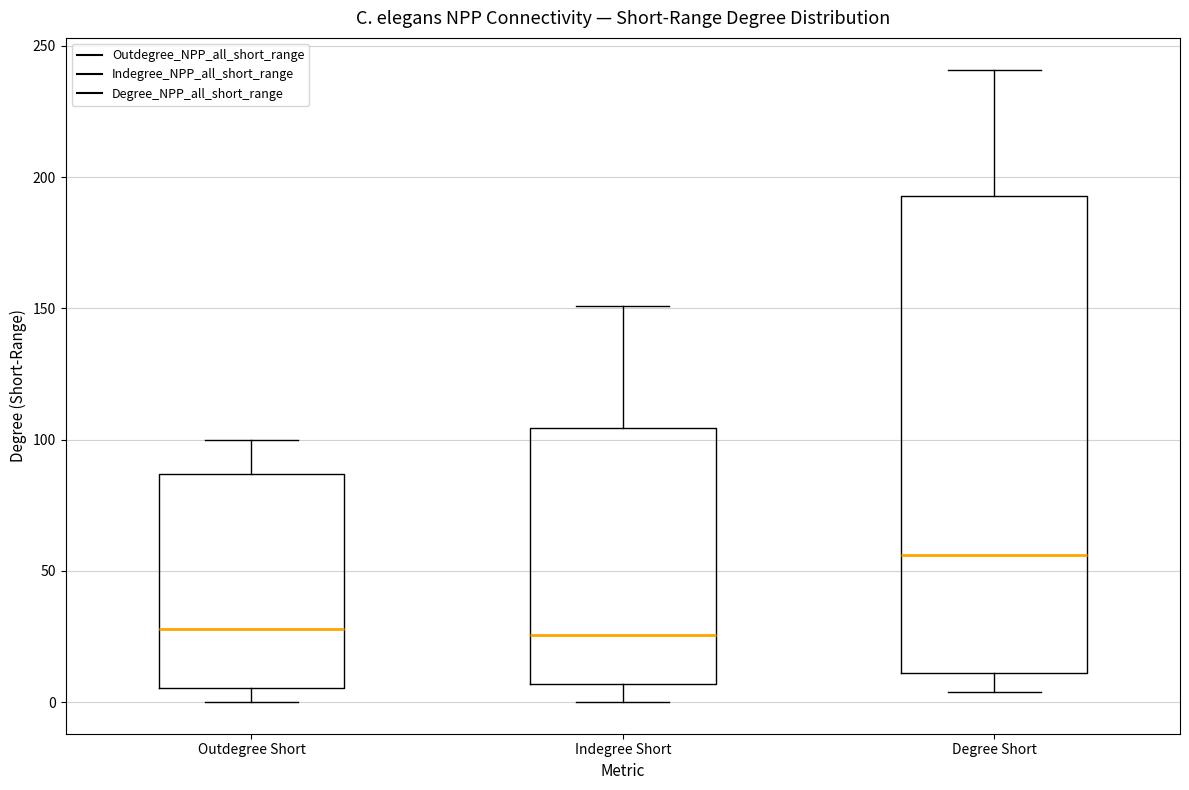

Which box is the tallest, from its lower edge to its upper edge?

Degree Short